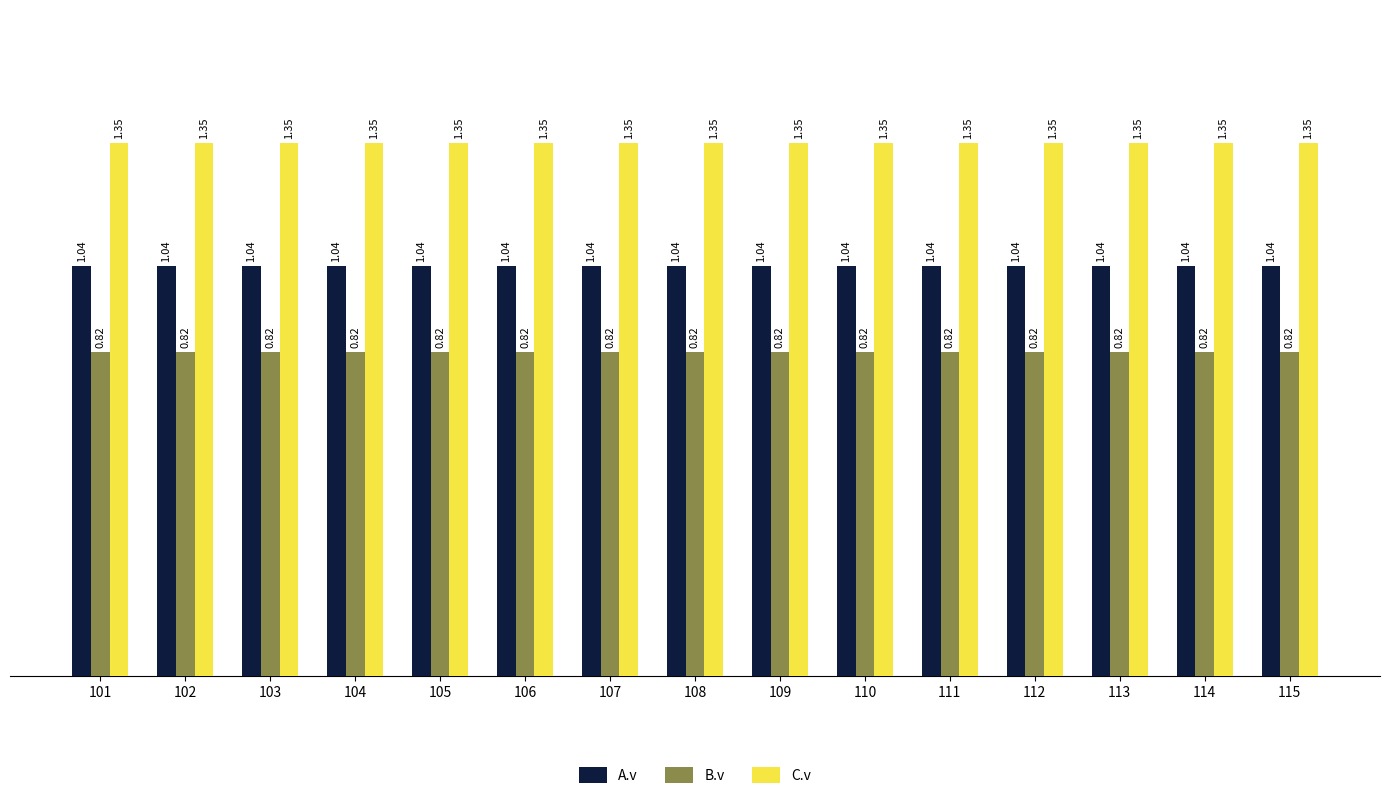

List the series in order of their overall mean, highest first.

C.v, A.v, B.v